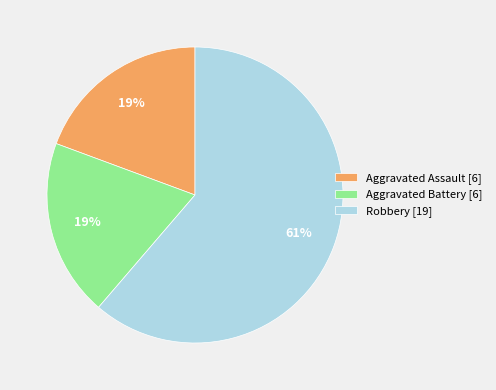

To the nearest percent, what is the average slice percentage?

33%